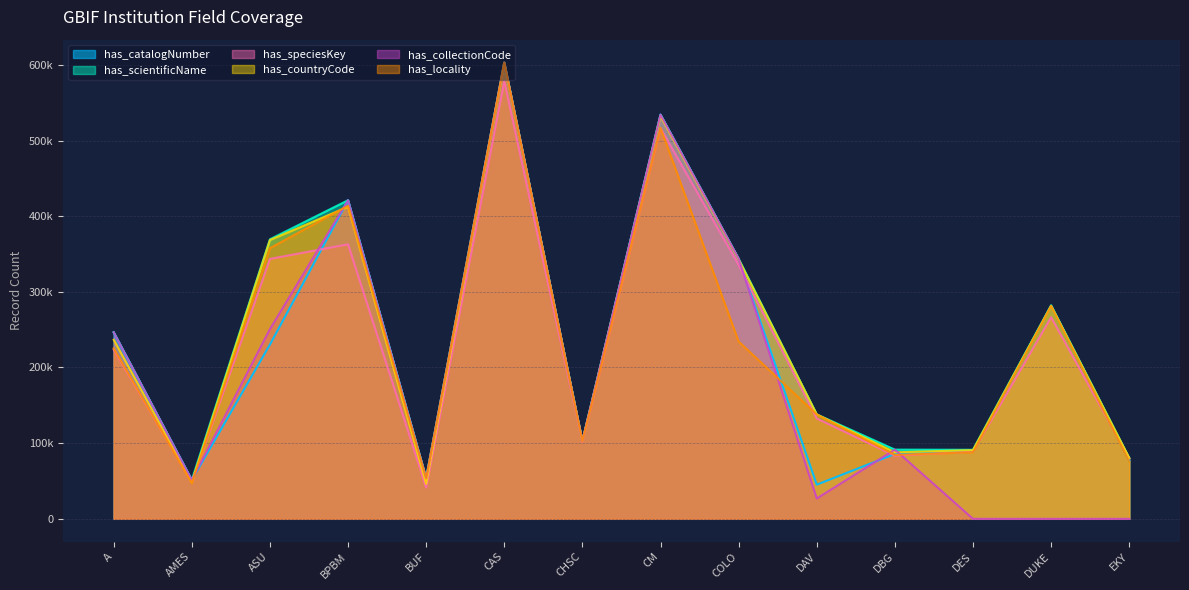

Where does the has_scientificName series first go above 246559?

ASU